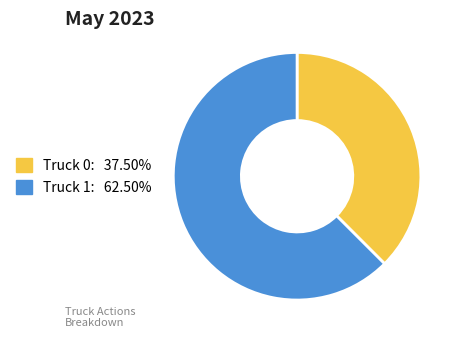

What is the largest slice in the pie chart?

Truck 1